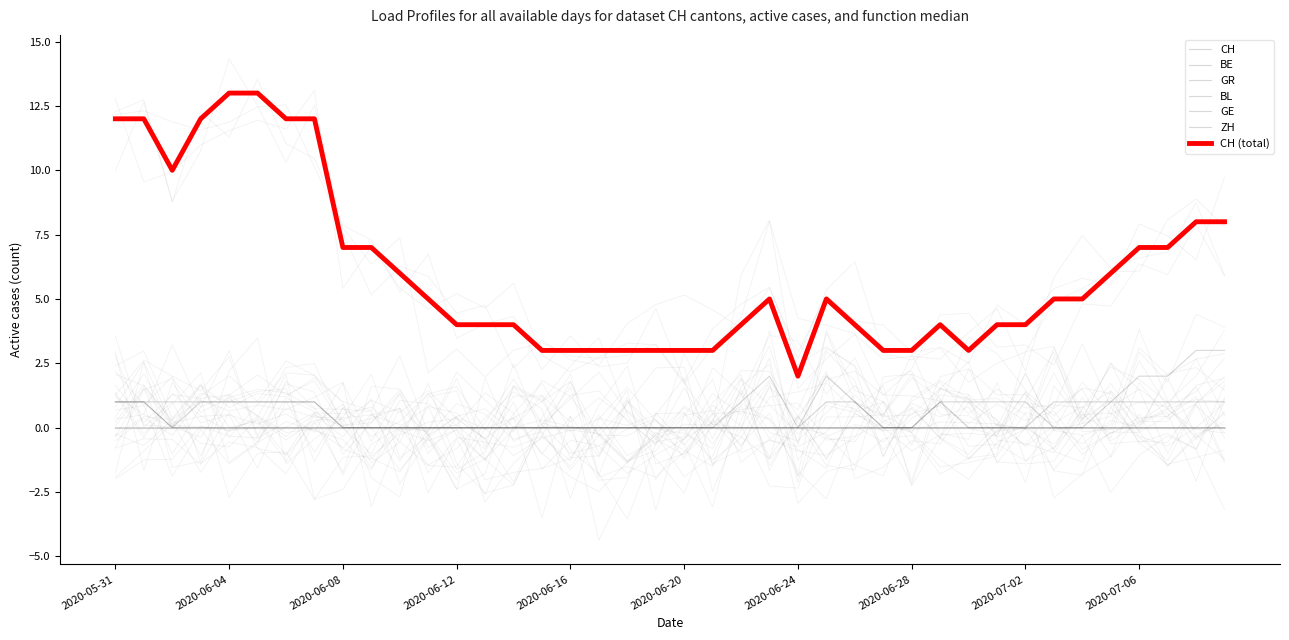

The value of GE at 2020-05-31 is 0. True or false?

True